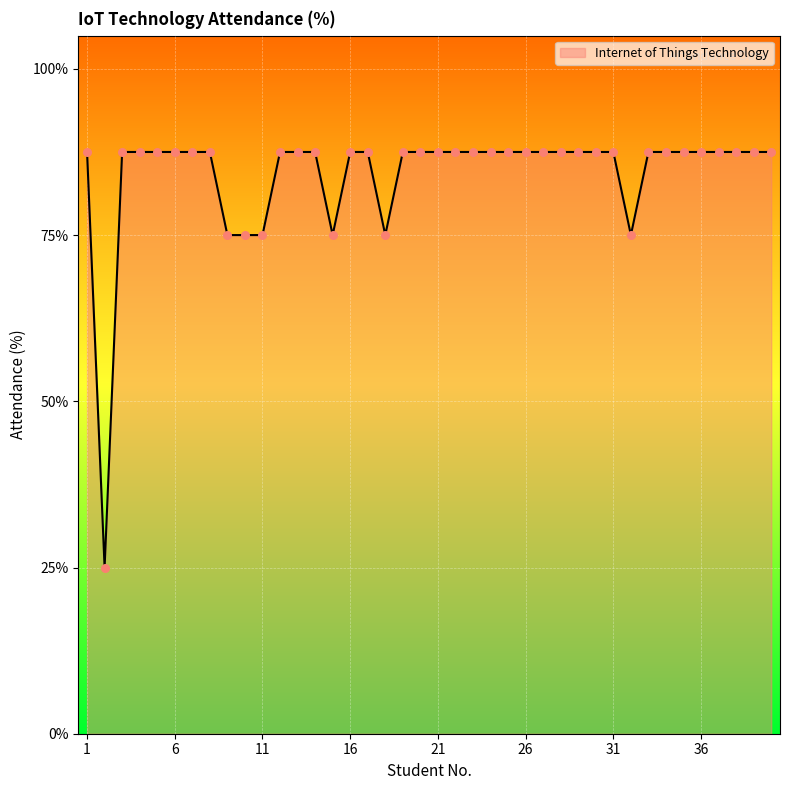

What is the difference between the maximum and minimum values?

62.5